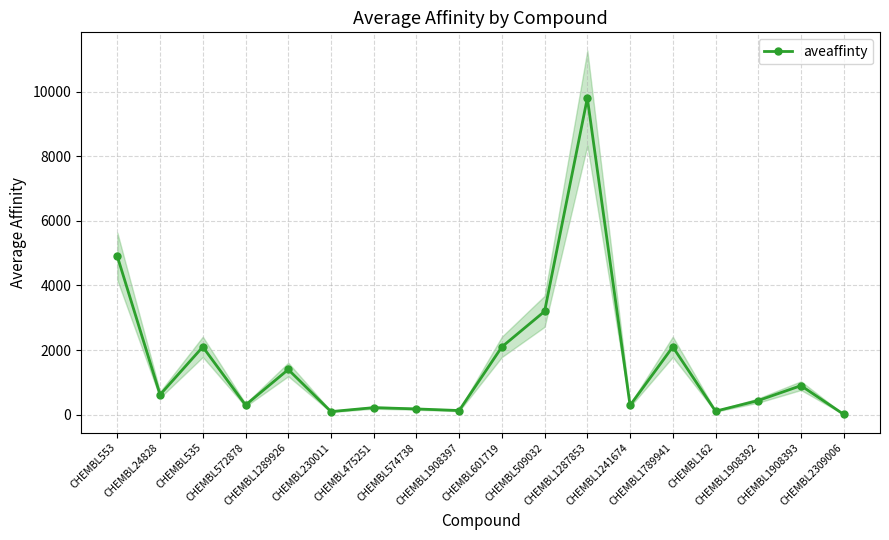

Reading left to right, what are all the values shown in this chart?

4900	620	2100	300	1400	97	220	180	130	2100	3200	9800	290	2100	110	440	900	13